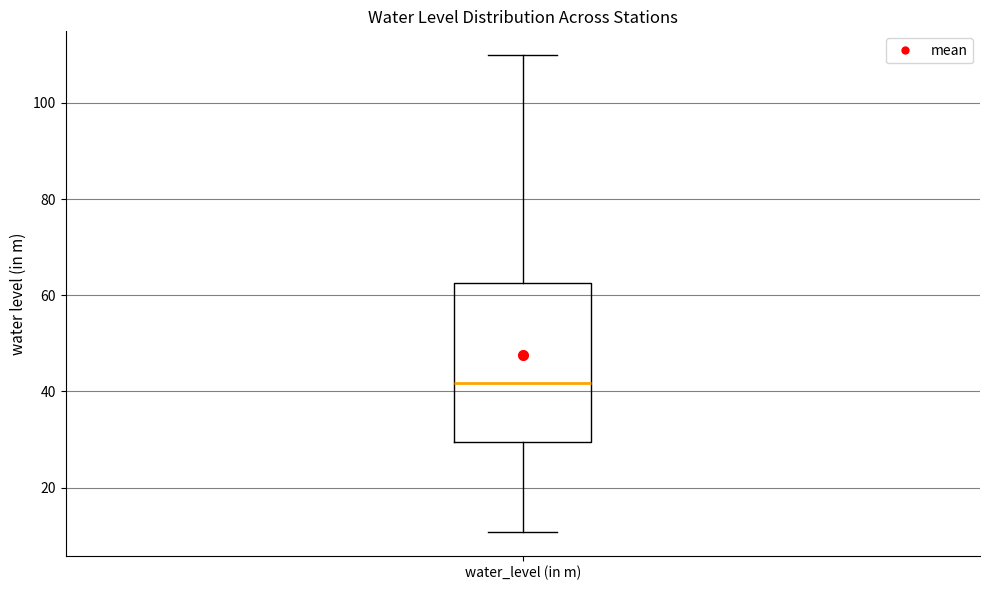

Where does the upper whisker of the box for water_level (in m) end on the y-axis? The values are not printed on the chart, so give them approximately, as read against the axis.

110